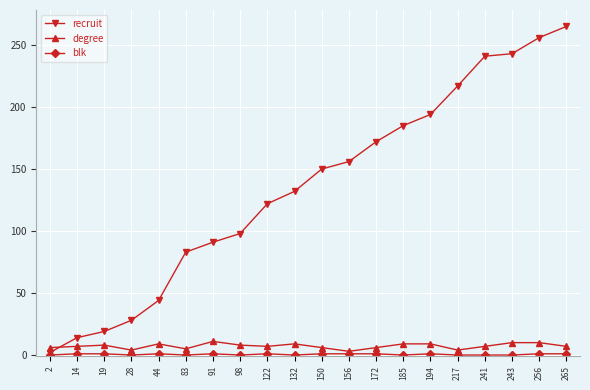

The value of recruit at 156 is 225. True or false?

False